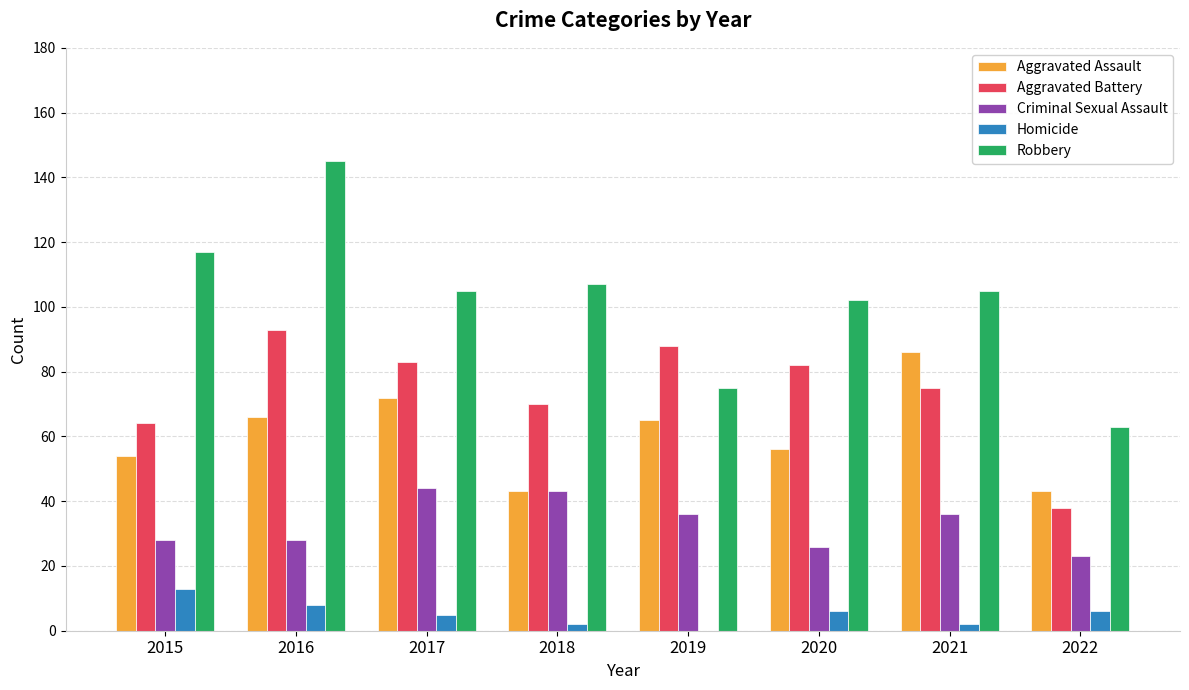

Reading left to right, what are all the values shown in this chart?

Aggravated Assault: 2015=54	2016=66	2017=72	2018=43	2019=65	2020=56	2021=86	2022=43
Aggravated Battery: 2015=64	2016=93	2017=83	2018=70	2019=88	2020=82	2021=75	2022=38
Criminal Sexual Assault: 2015=28	2016=28	2017=44	2018=43	2019=36	2020=26	2021=36	2022=23
Homicide: 2015=13	2016=8	2017=5	2018=2	2019=0	2020=6	2021=2	2022=6
Robbery: 2015=117	2016=145	2017=105	2018=107	2019=75	2020=102	2021=105	2022=63